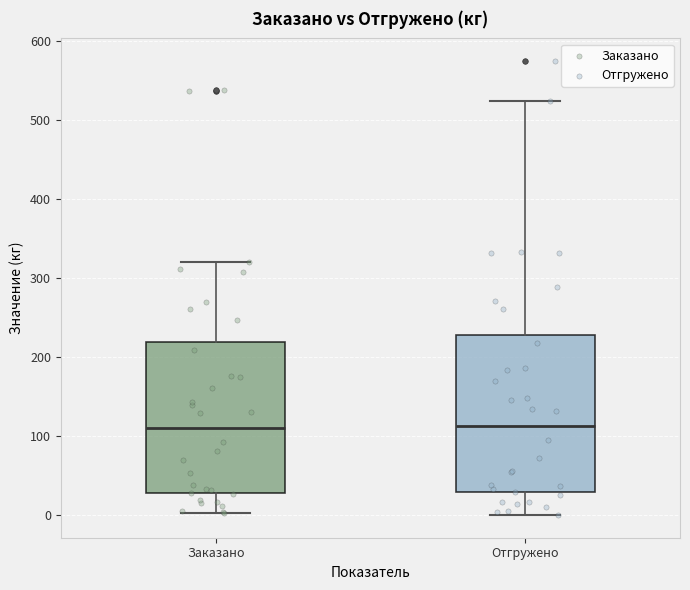

Reading left to right, read every box against the y-axis: the position of its median line, the range the box covers, and the ends of its whiskers. The values are not printed on the chart, so give them approximately, as read against the axis.

Заказано: median 110, box 30 to 220, whiskers 0 to 320
Отгружено: median 110, box 30 to 230, whiskers 0 to 520